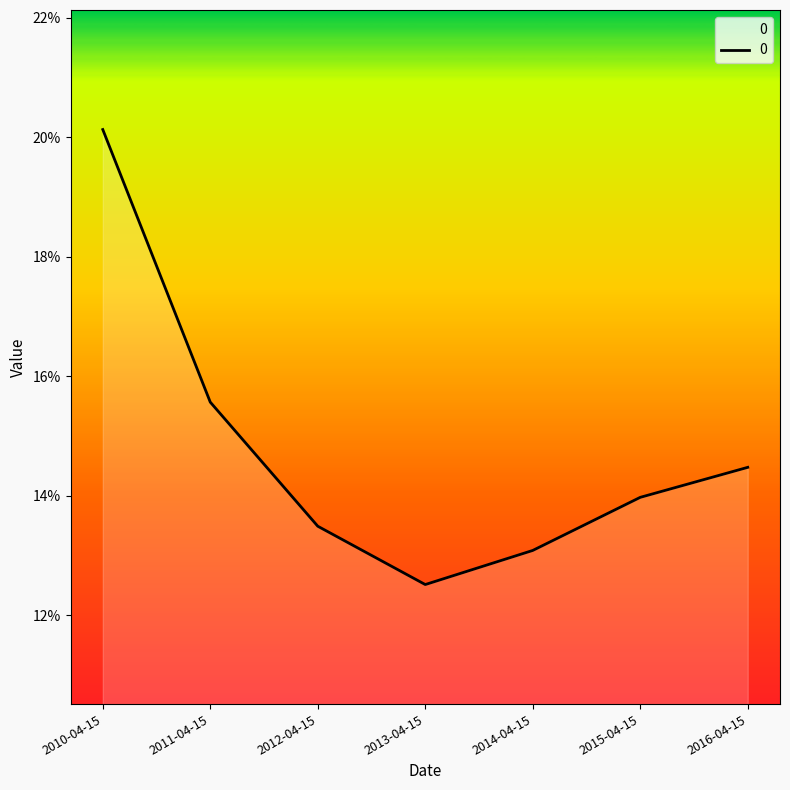

Which category has the lowest value across all series?

2013-04-15